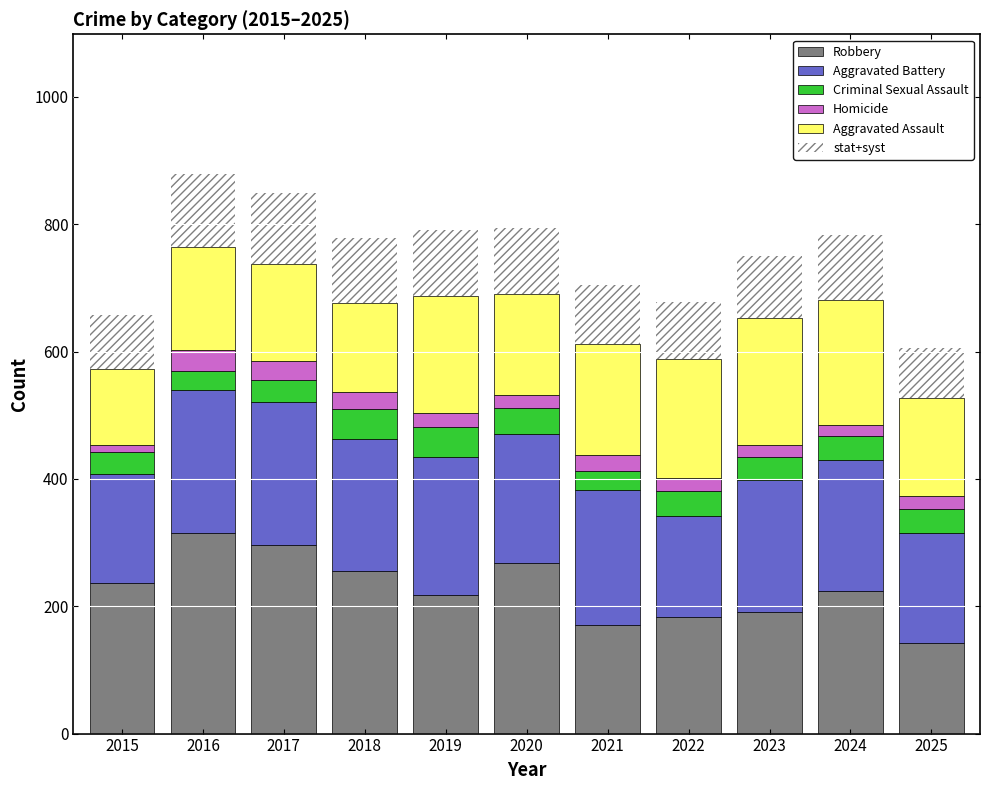

Reading left to right, extract all data points from this chart.

Robbery: 237	315	296	256	218	268	171	183	191	224	142
Aggravated Battery: 171	224	225	207	216	202	211	158	207	206	173
Criminal Sexual Assault: 34	31	35	47	48	42	31	40	37	38	38
Homicide: 11	32	29	26	21	19	24	20	19	17	20
Aggravated Assault: 119	162	153	141	185	160	175	188	198	196	154